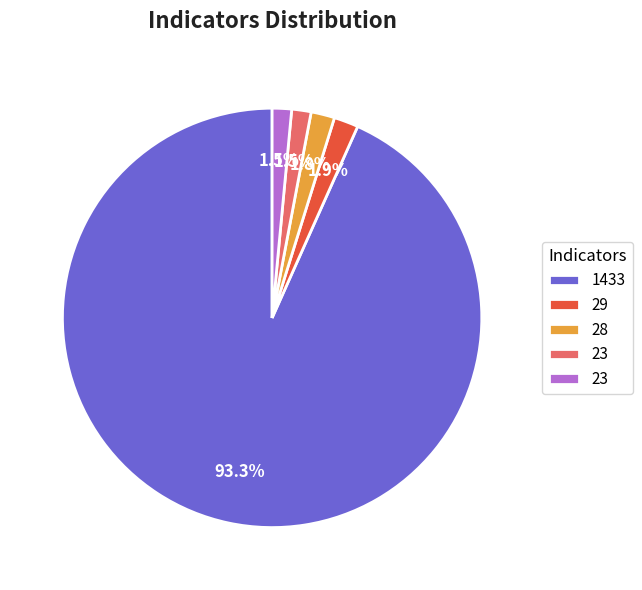

Does any single category account for the majority?

Yes